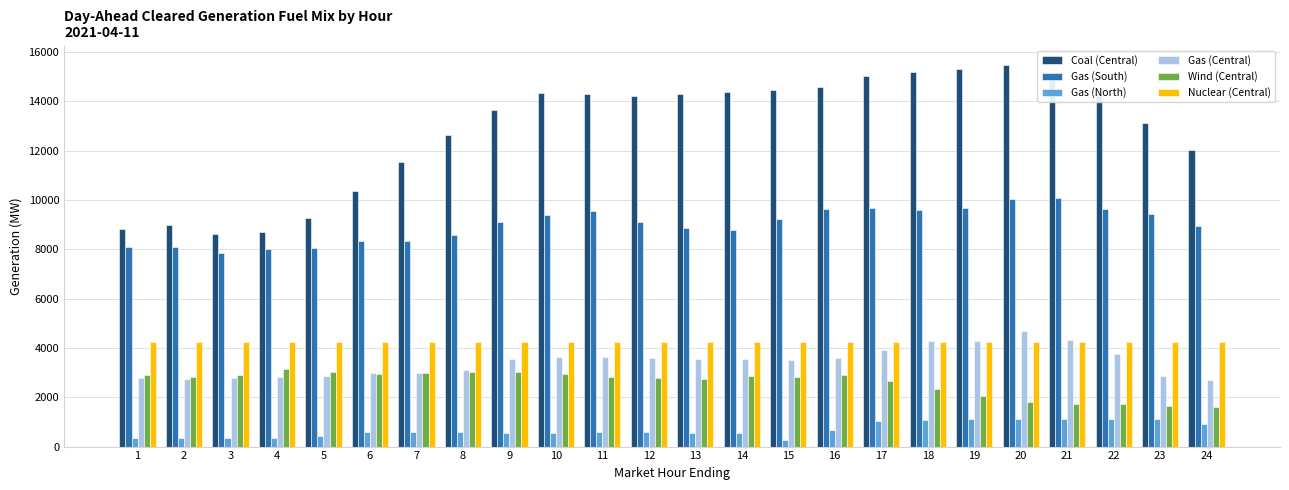

What is the difference between the highest and lowest values at 17?

13975.3